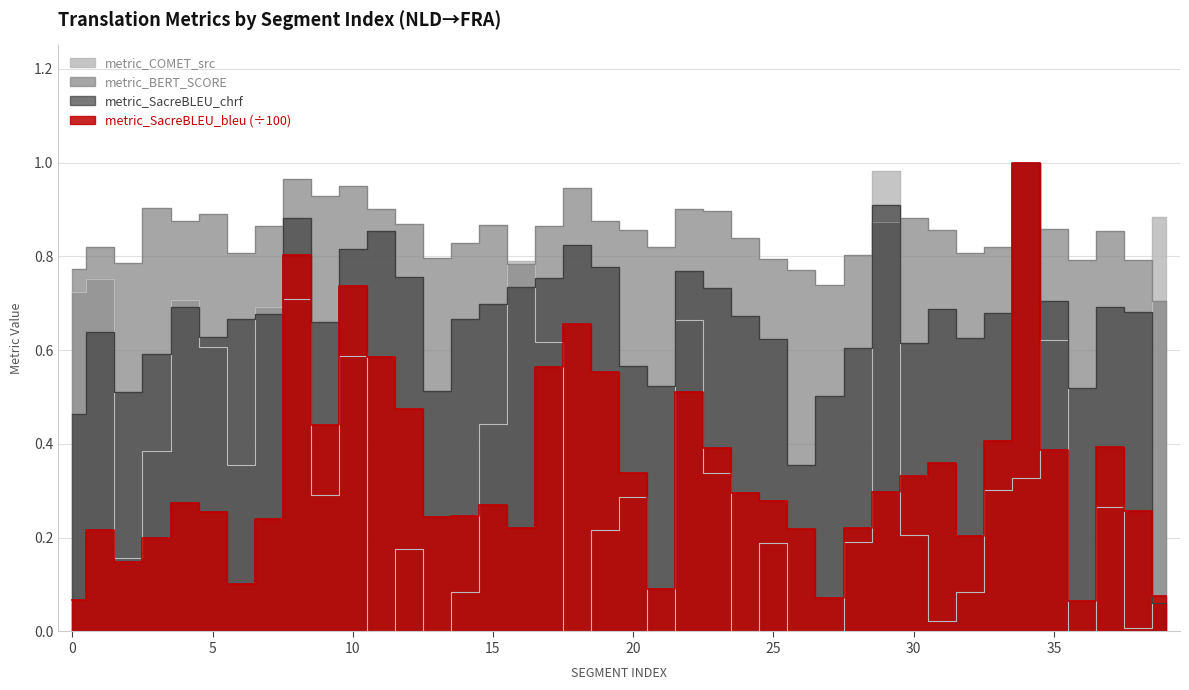

Rank the categories by metric_BERT_SCORE value from lowest to highest.

39, 27, 26, 0, 16, 2, 38, 36, 25, 13, 28, 32, 6, 1, 33, 21, 14, 24, 37, 31, 20, 35, 17, 7, 15, 12, 29, 4, 19, 30, 5, 23, 22, 11, 3, 9, 18, 10, 8, 34